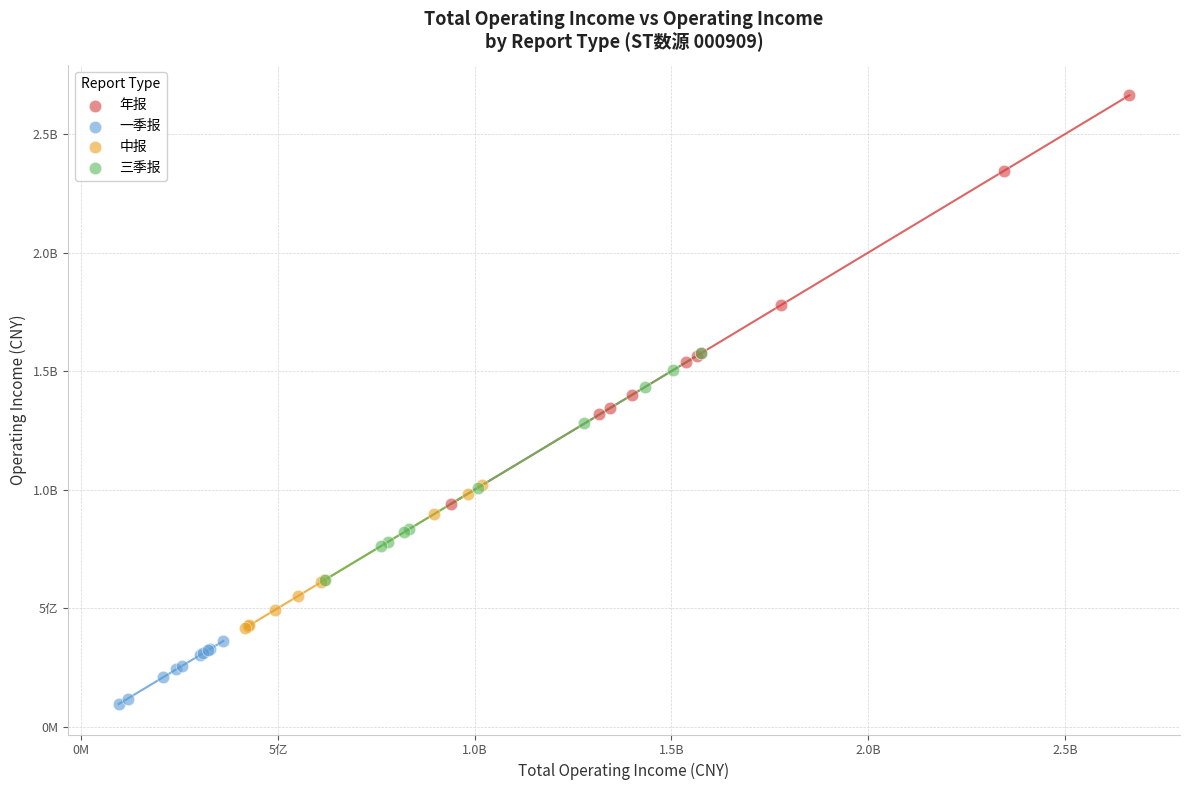

What are all the series names shown in the legend?

年报, 一季报, 中报, 三季报